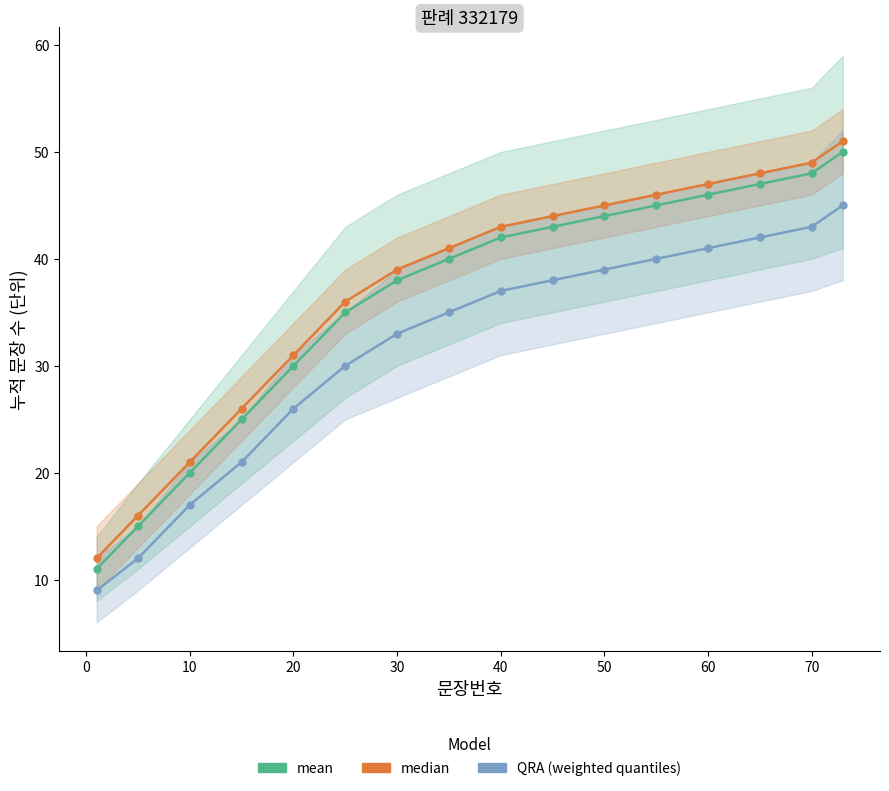

Reading left to right, transcribe all the data shown in this chart.

mean: 11	15	20	25	30	35	38	40	42	43	44	45	46	47	48	50
median: 12	16	21	26	31	36	39	41	43	44	45	46	47	48	49	51
QRA (weighted quantiles): 9	12	17	21	26	30	33	35	37	38	39	40	41	42	43	45